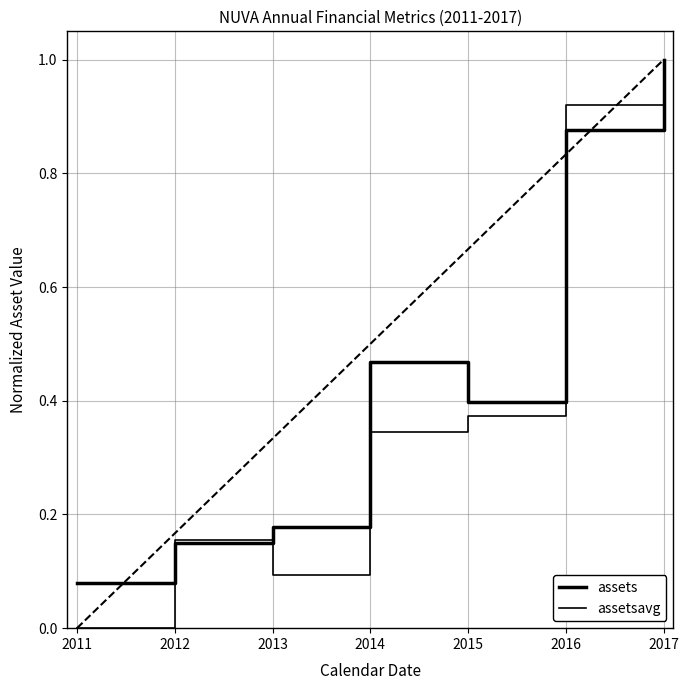

Does the chart have visible grid lines?

Yes